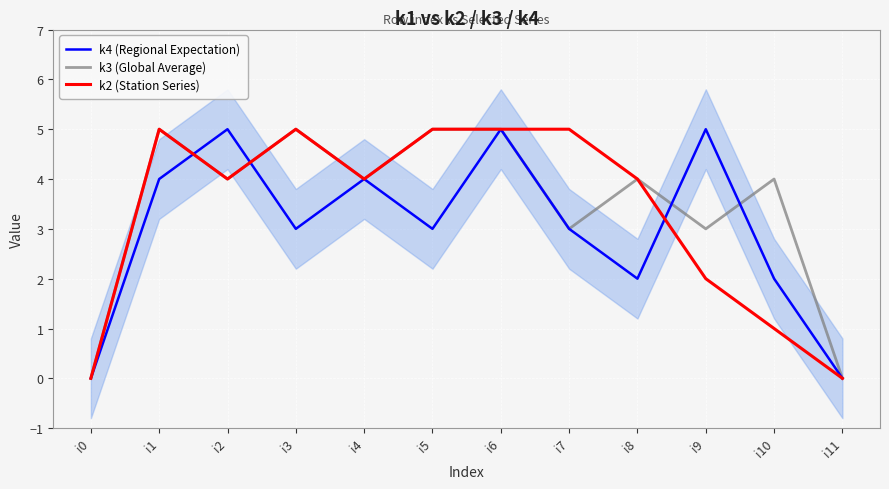

Rank the categories by k3 (Global Average) value from lowest to highest.

i0, i11, i7, i9, i2, i4, i8, i10, i1, i3, i5, i6